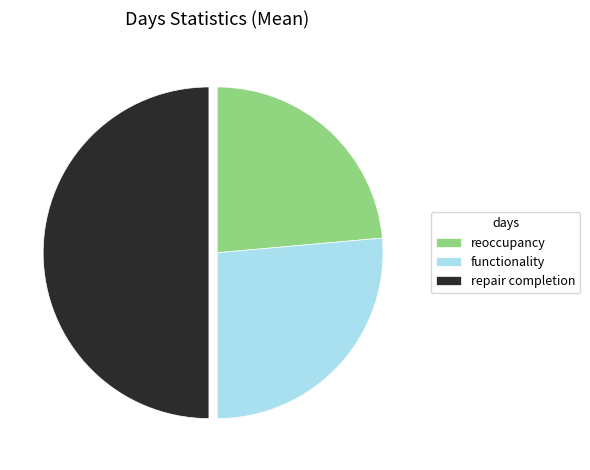

True or false: reoccupancy accounts for 10% of the total.

False